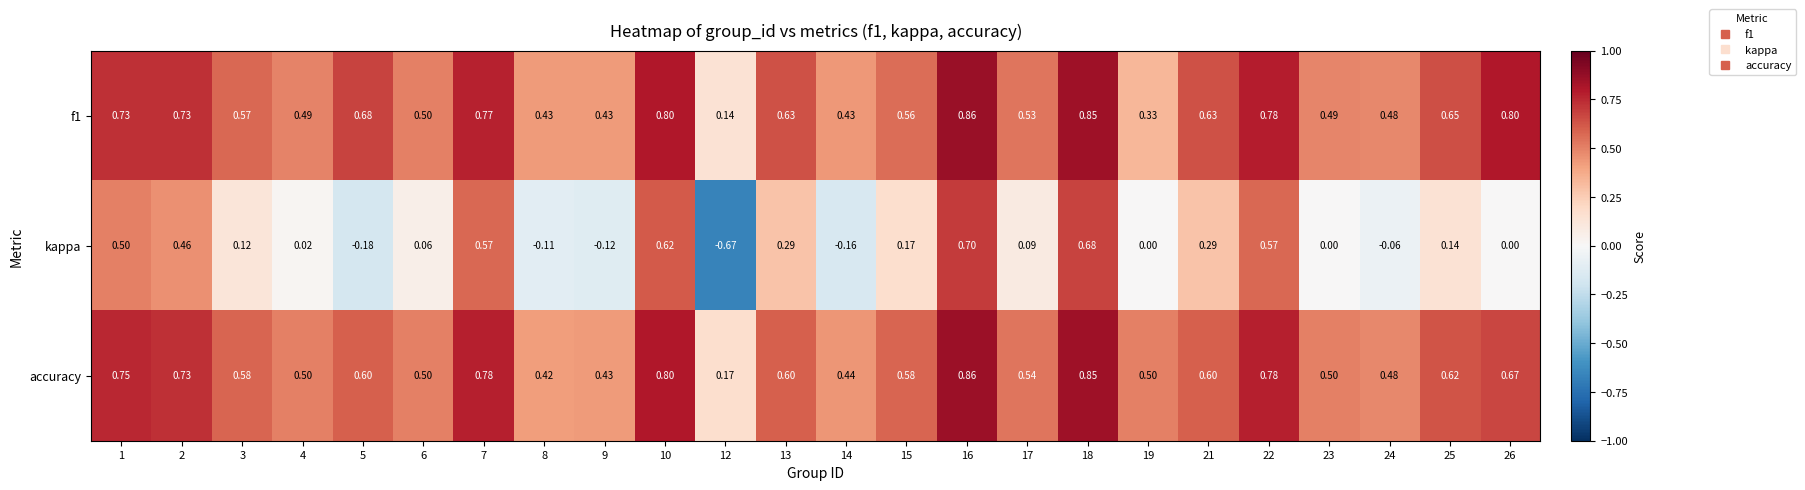

Which series changed the most between 1 and 26?

kappa